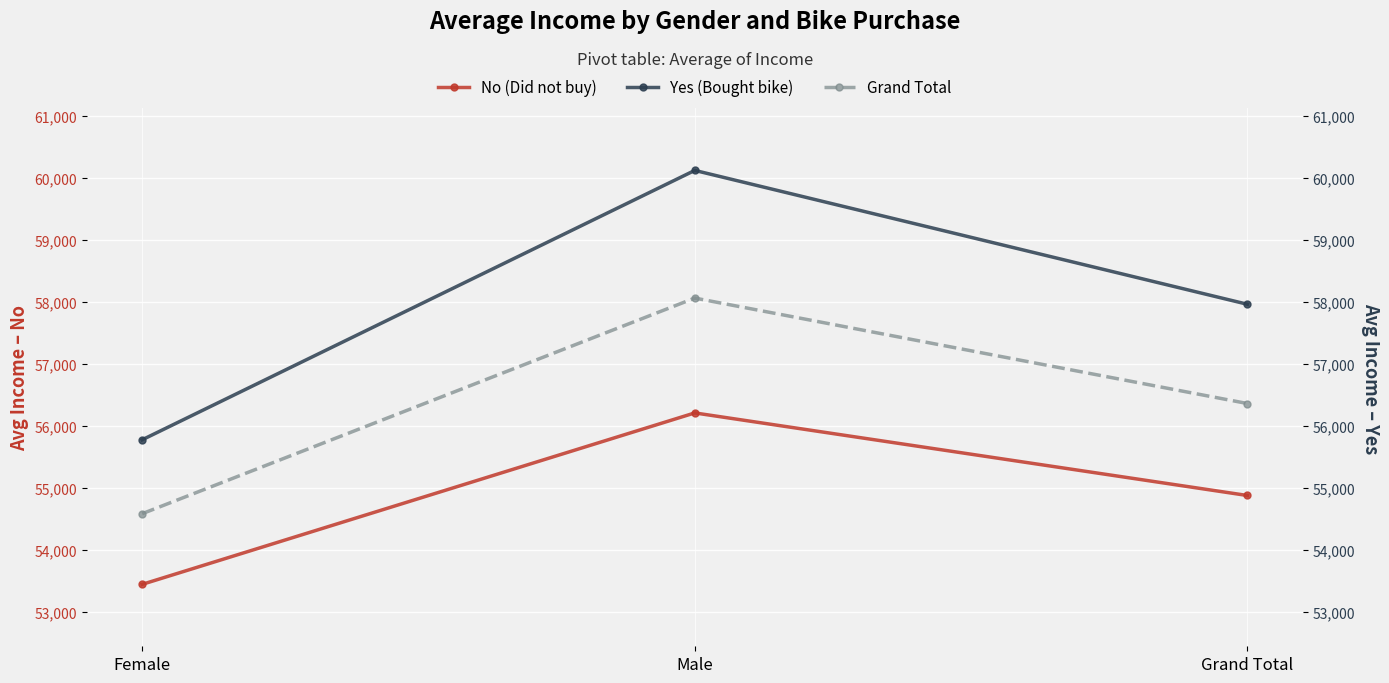

How many distinct data groups are displayed?

3